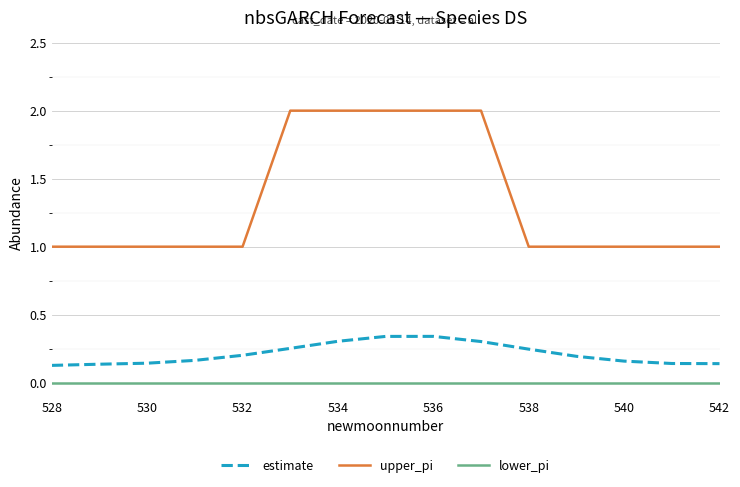

Does the chart display data point markers on the line(s)?

No